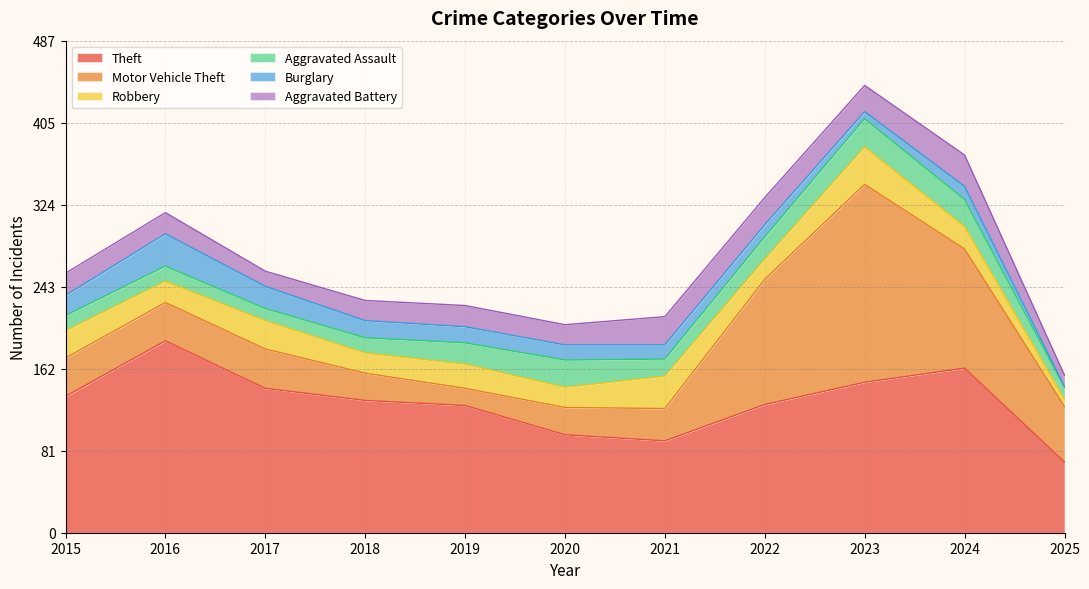

Between 2024 and 2022, which is larger?

2024